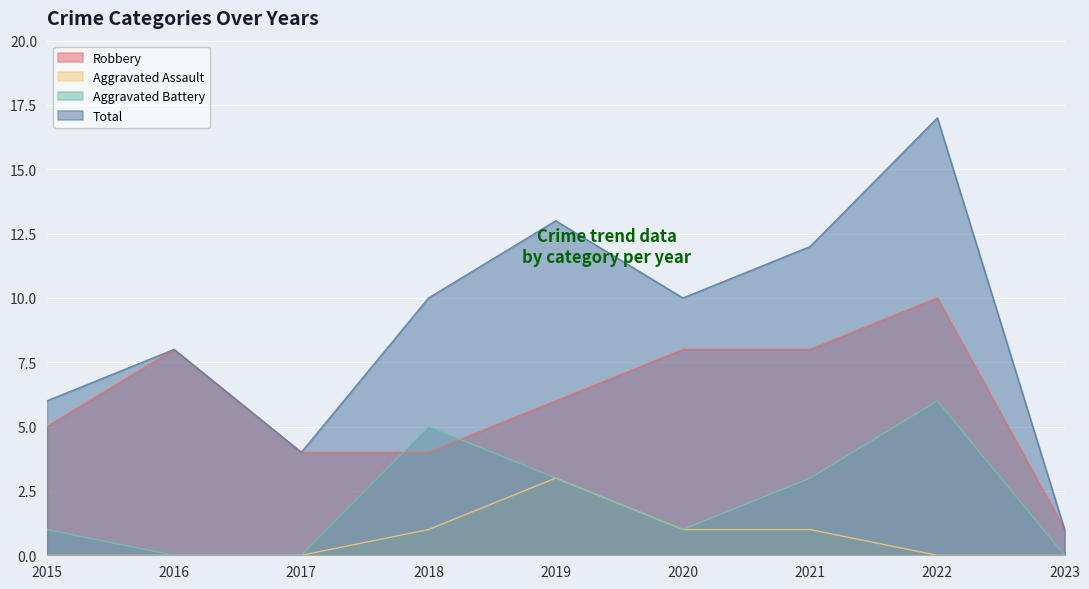

What is the maximum value shown in the chart?

17